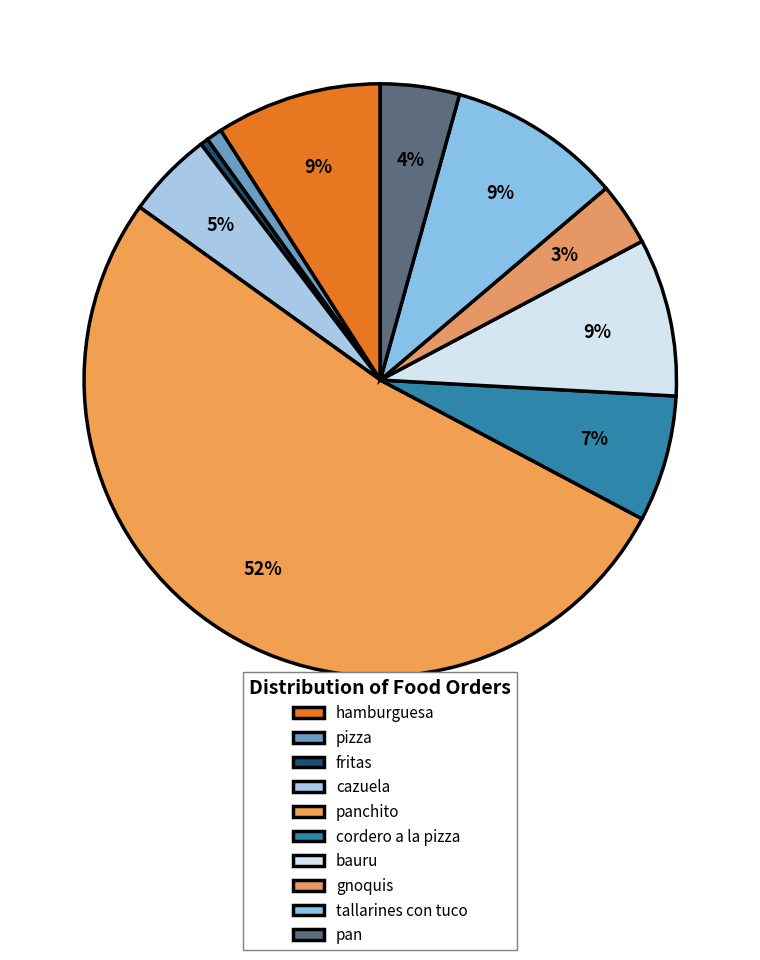

To the nearest percent, what is the difference between the largest and smallest slice percentages?

52%